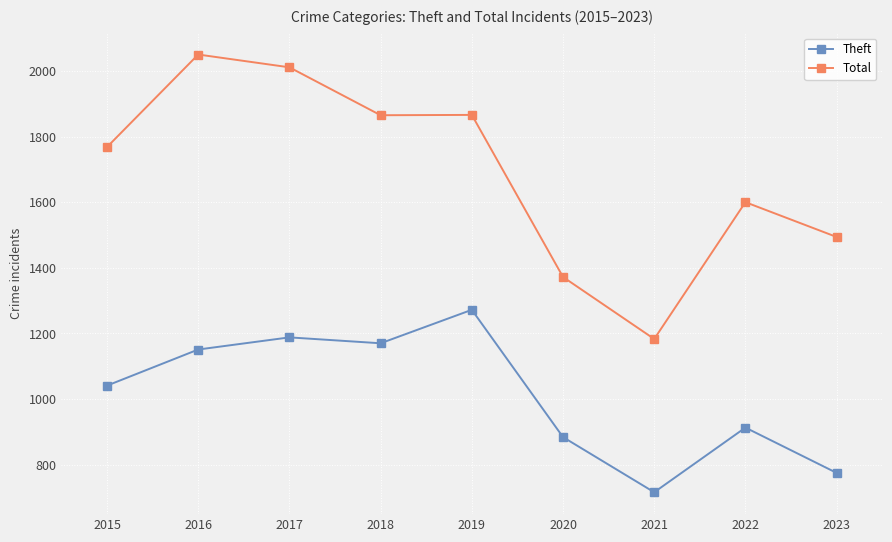

Which series has the largest total across all categories?

Total